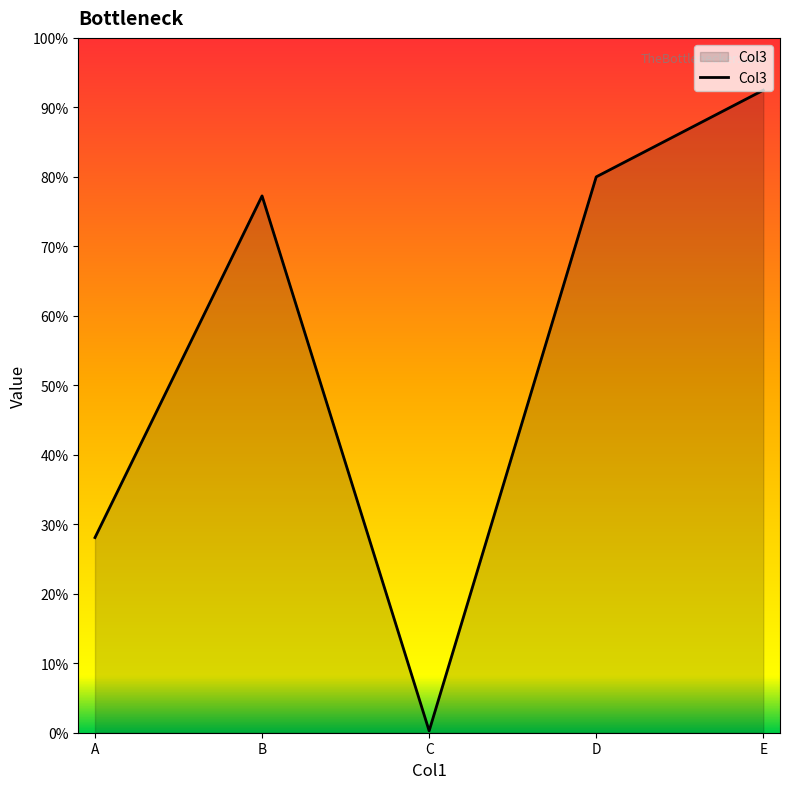

What is the difference between the maximum and second lowest values?

0.6